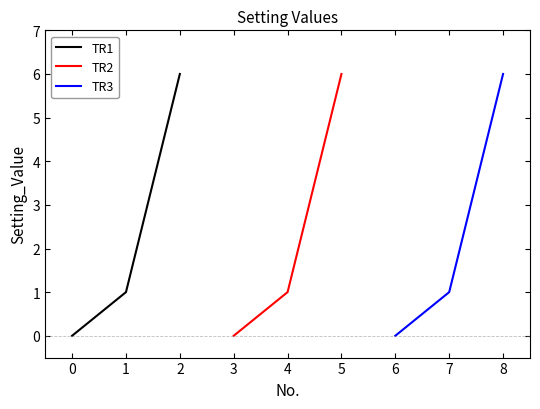

What is the sum of all TR2 values?

7